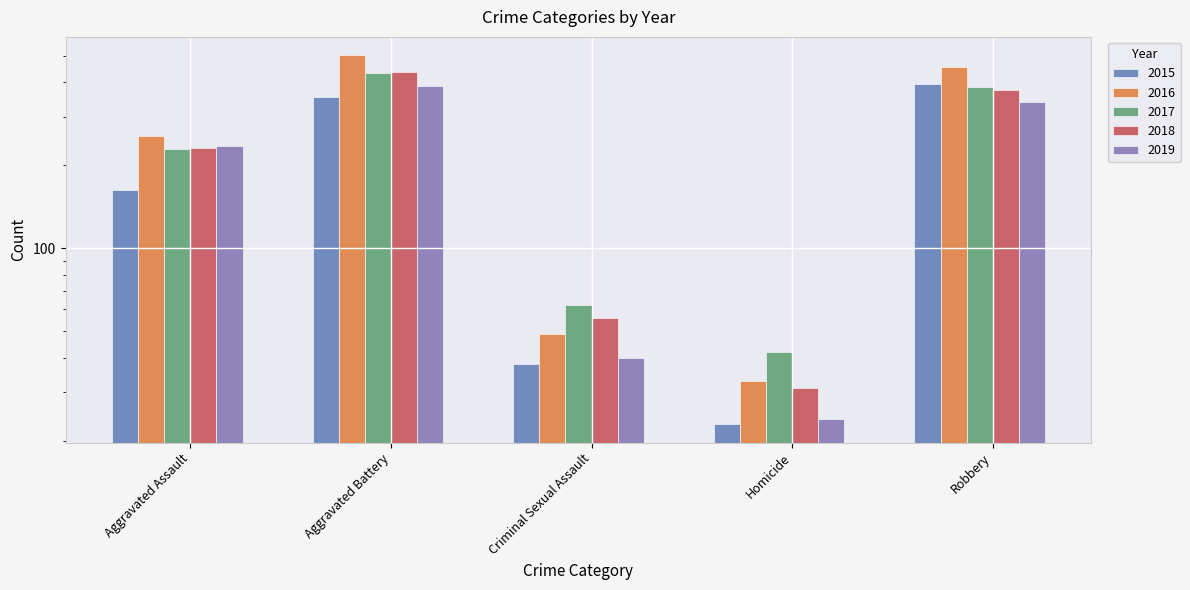

The 2018 series shows 436 at Aggravated Battery. True or false?

True